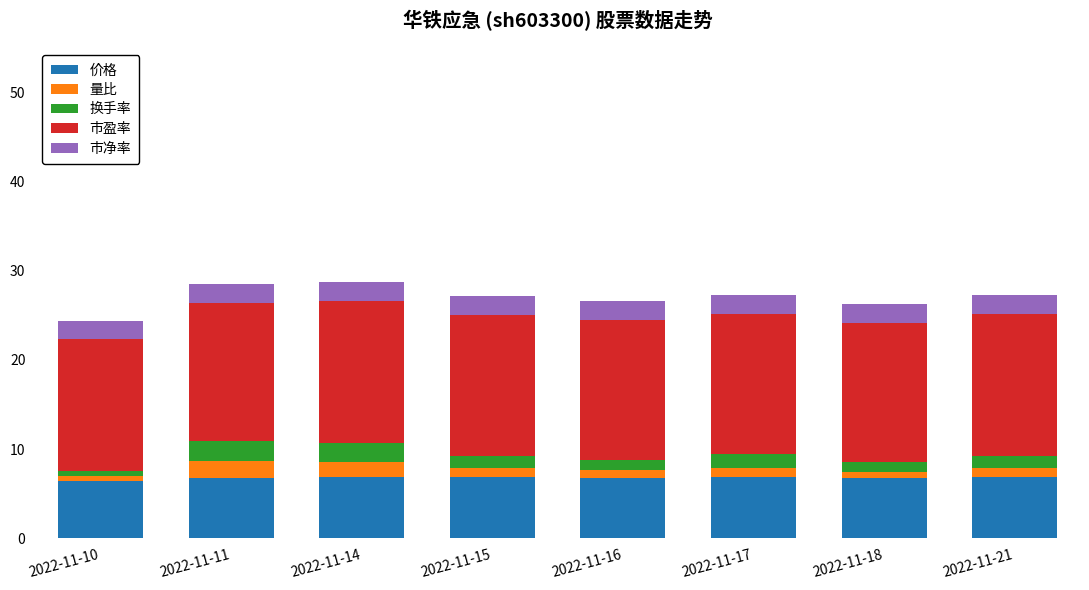

What is the total value across all series at 2022-11-14?

28.8